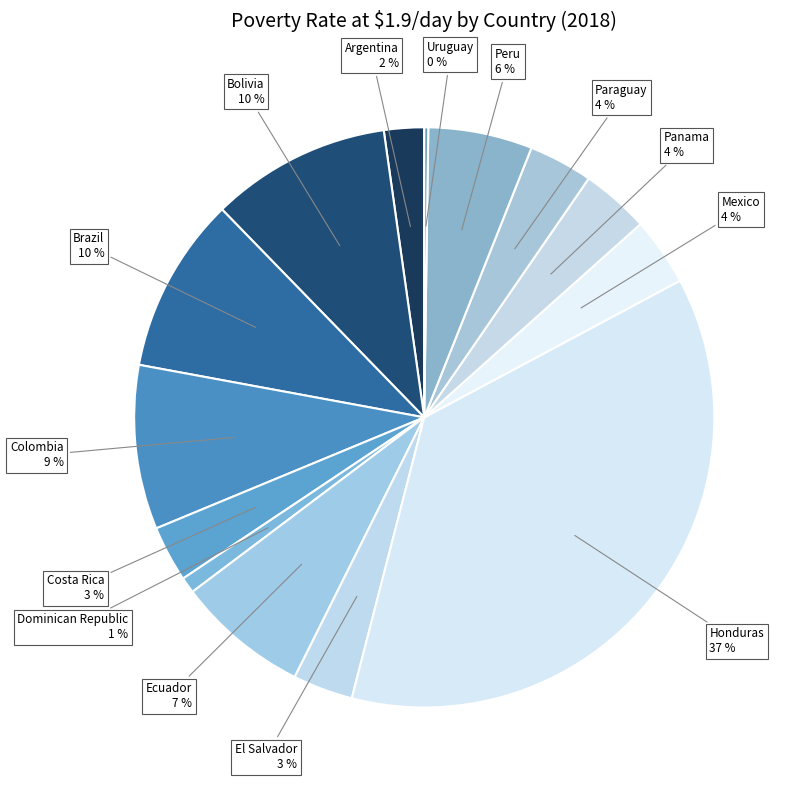

What percentage is the Brazil slice, to the nearest percent?

10%